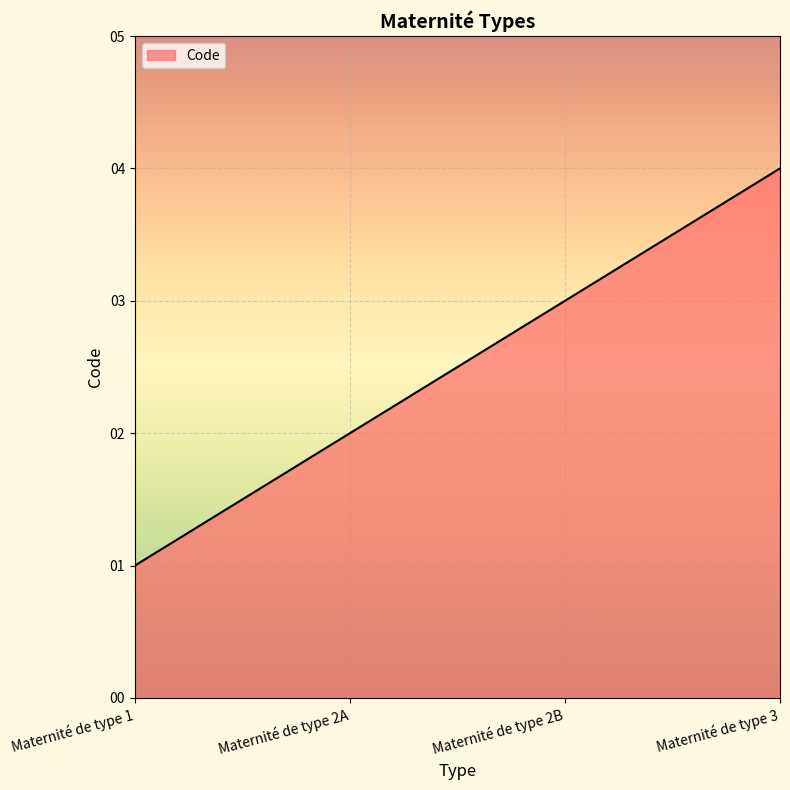

Rank the categories by value from lowest to highest.

Maternité de type 1, Maternité de type 2A, Maternité de type 2B, Maternité de type 3